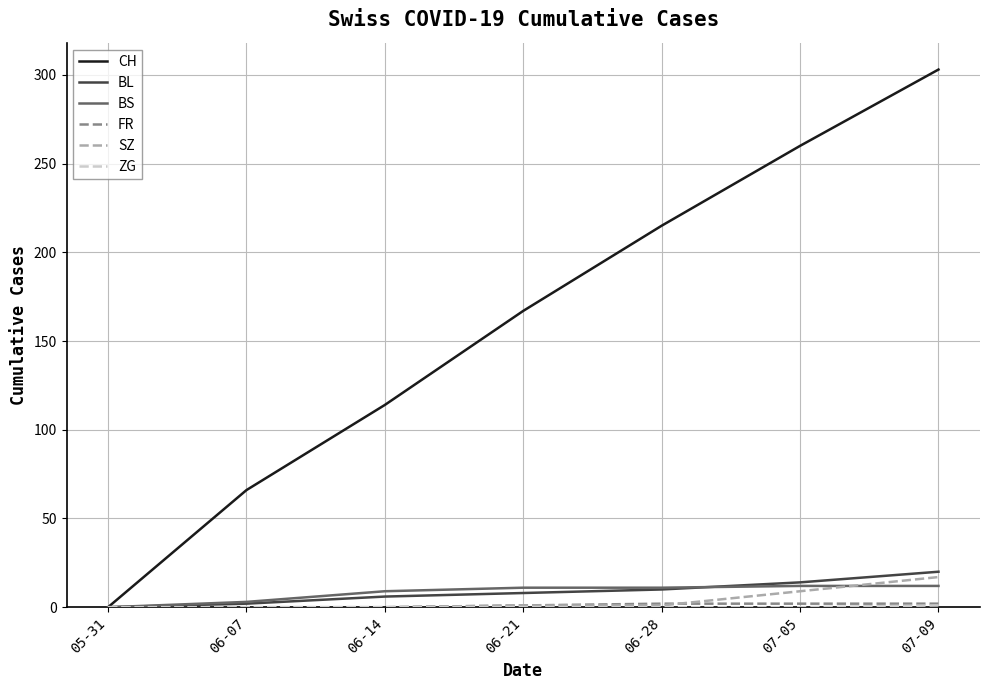

What position from the right is 06-28?

3